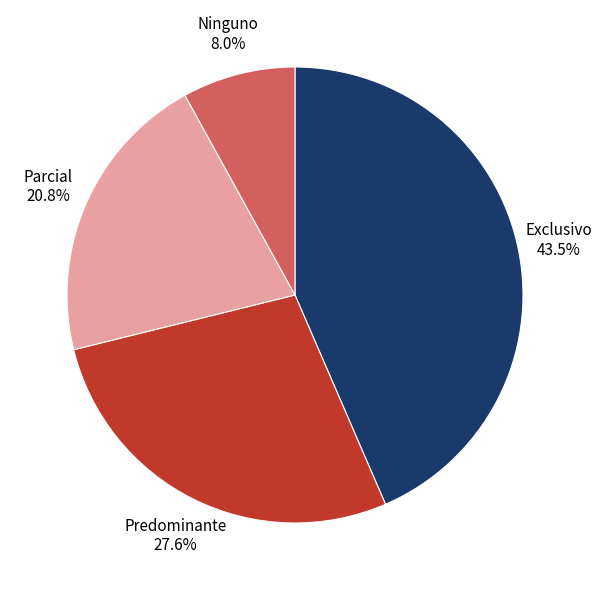

Count the number of slices in the pie.

4